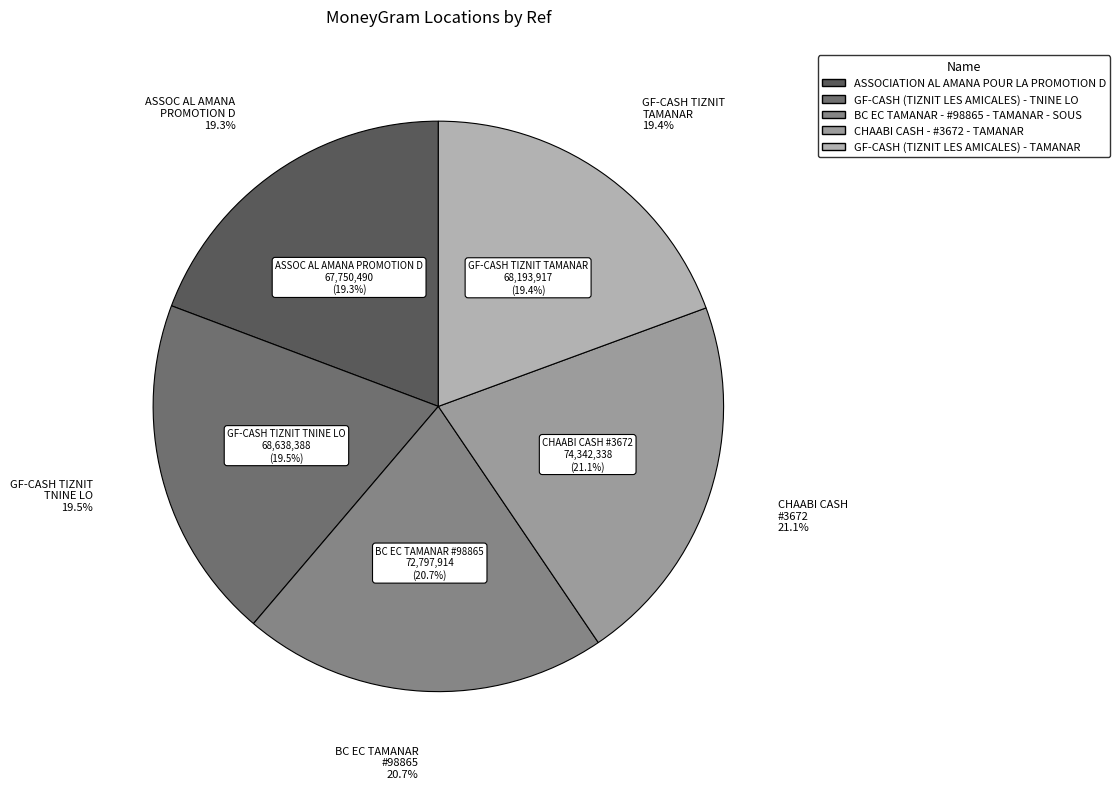

How many segments does this pie chart have?

5